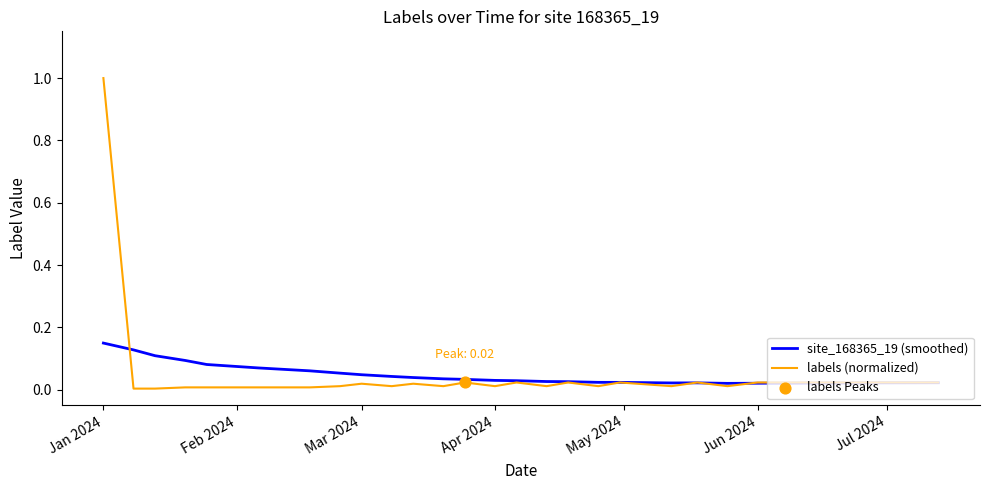

Which series has the widest spread of values?

labels (normalized)